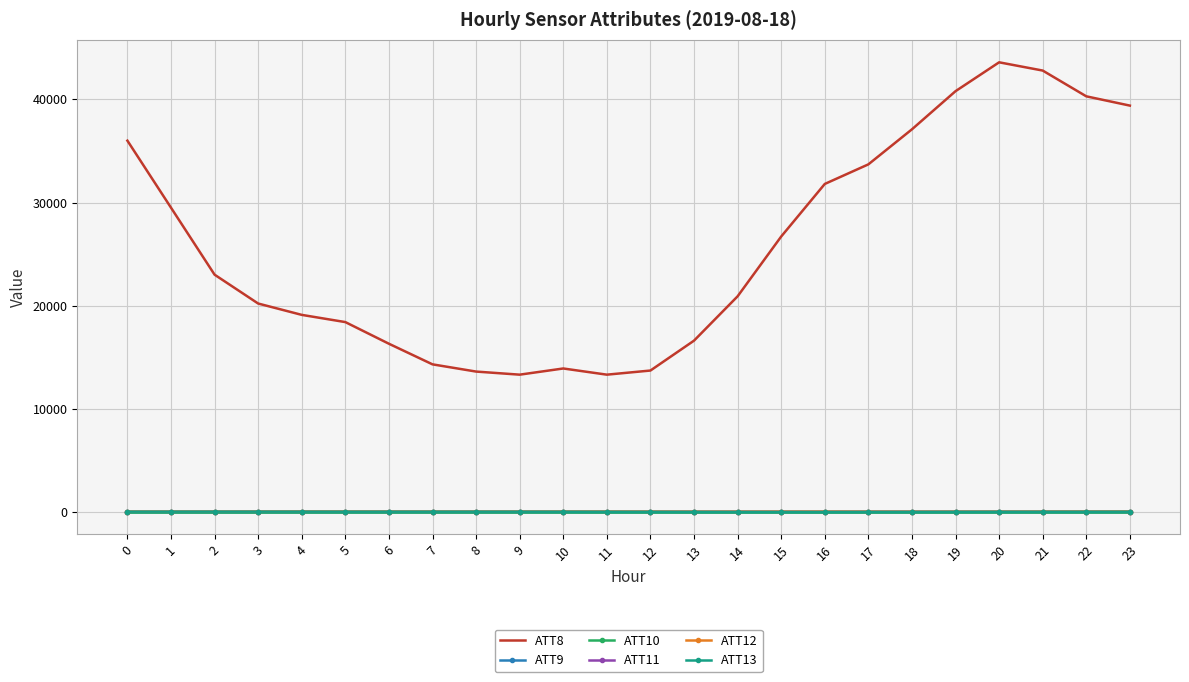

At 21, list the series in order from largest to smallest.

ATT8, ATT12, ATT11, ATT13, ATT9, ATT10